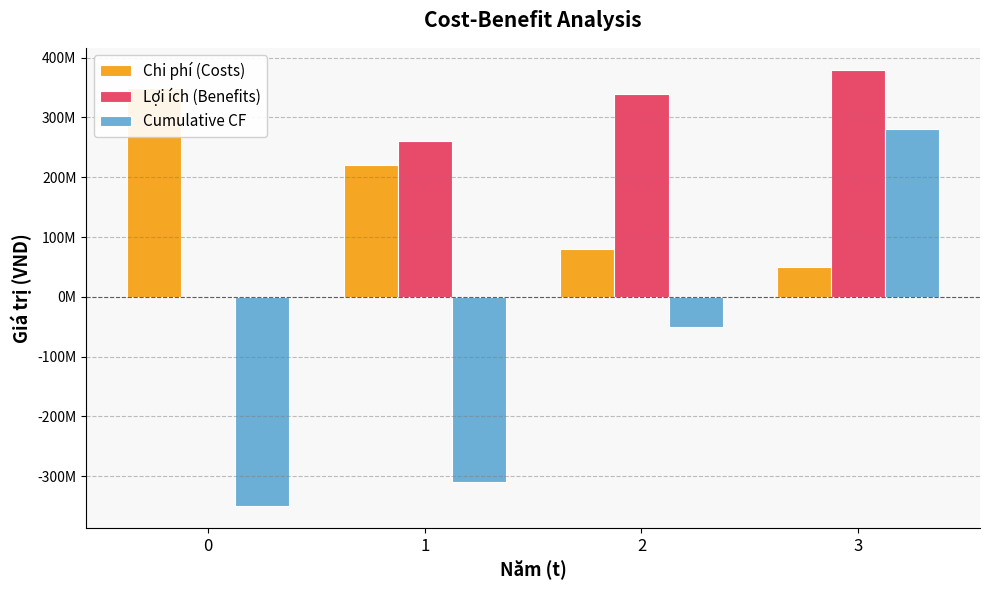

What value does the Cumulative CF series have at 3?

280000000